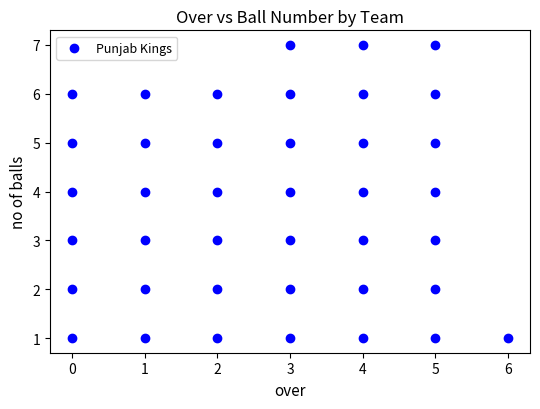

What is the range of X values (max minus min)?

6